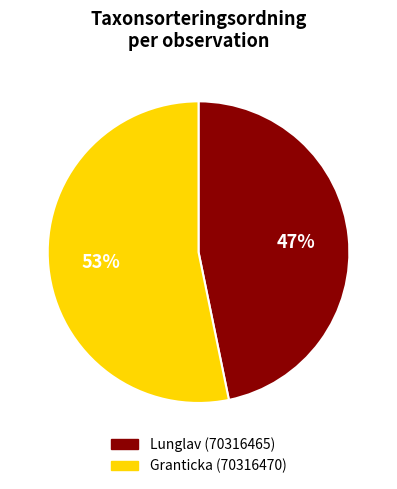

Which category accounts for the majority?

Granticka (70316470)